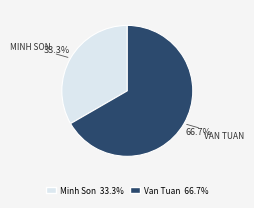

To the nearest percent, what is the combined percentage of Van Tuan and Minh Son?

100%